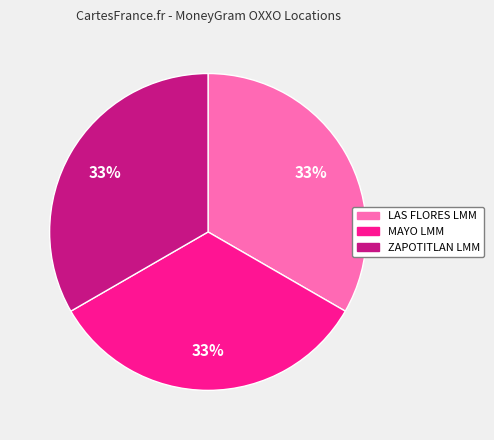

Is there any slice that represents more than half of the pie?

No